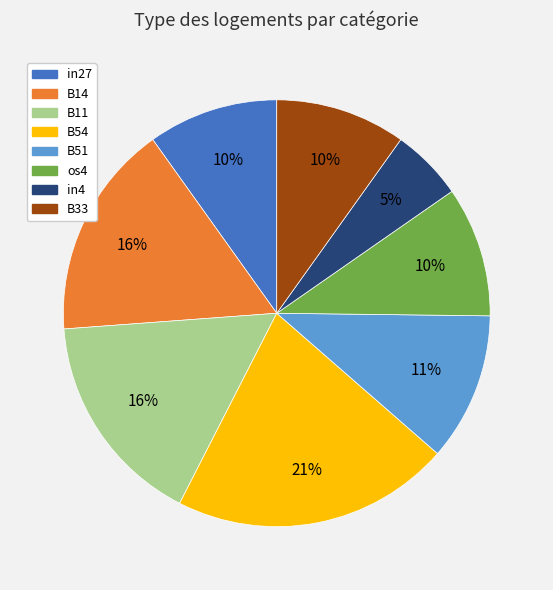

To the nearest percent, what is the average slice percentage?

12%